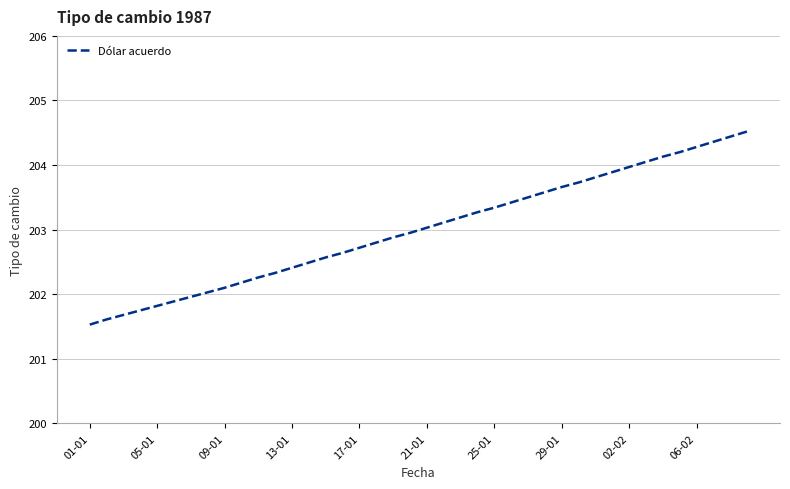

What is the difference between the maximum and minimum values?

3.0